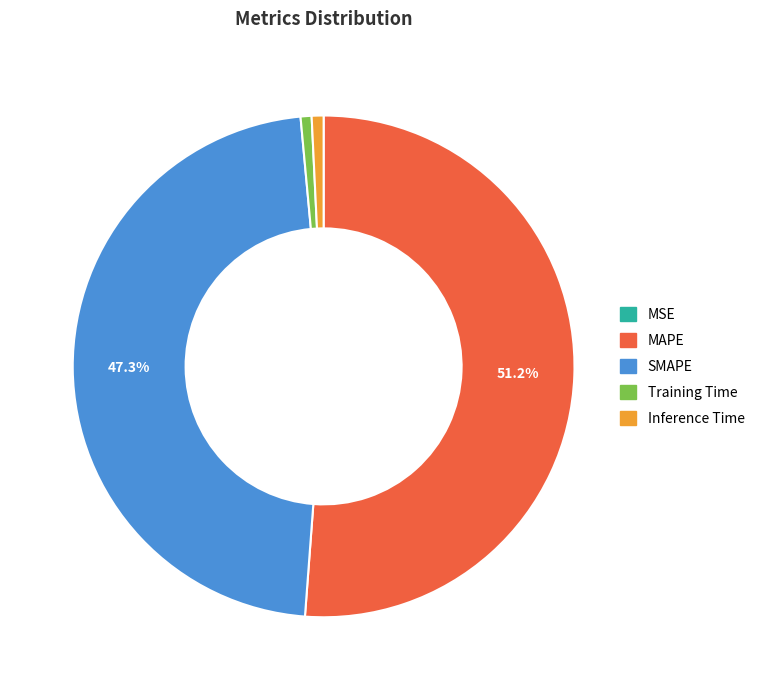

What portion of the pie excludes SMAPE?

52.7%